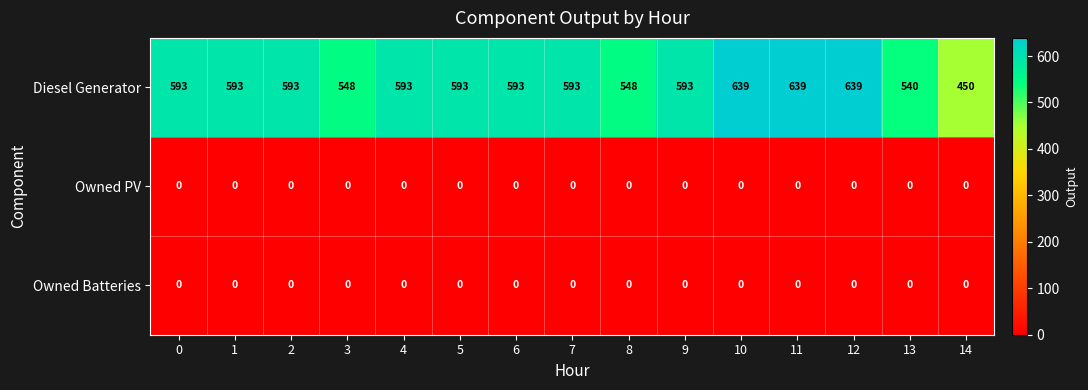

What is the maximum value shown in the chart?

639